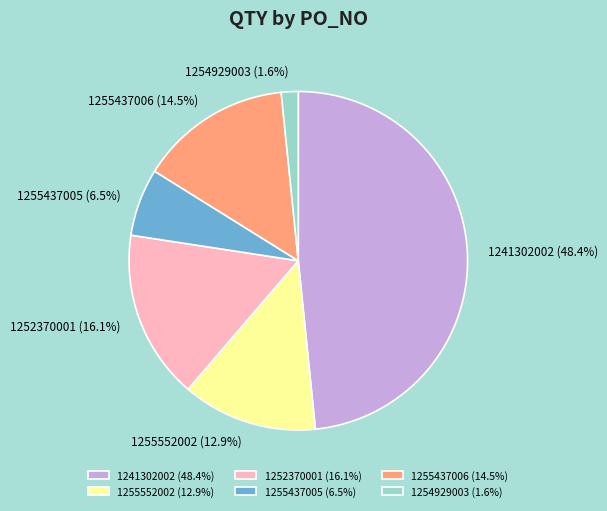

To the nearest percent, what is the combined percentage of 1252370001 and 1255437005?

23%